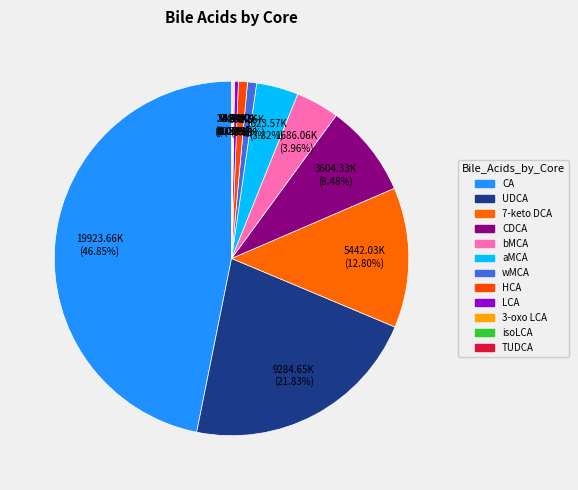

What is the largest slice in the pie chart?

CA